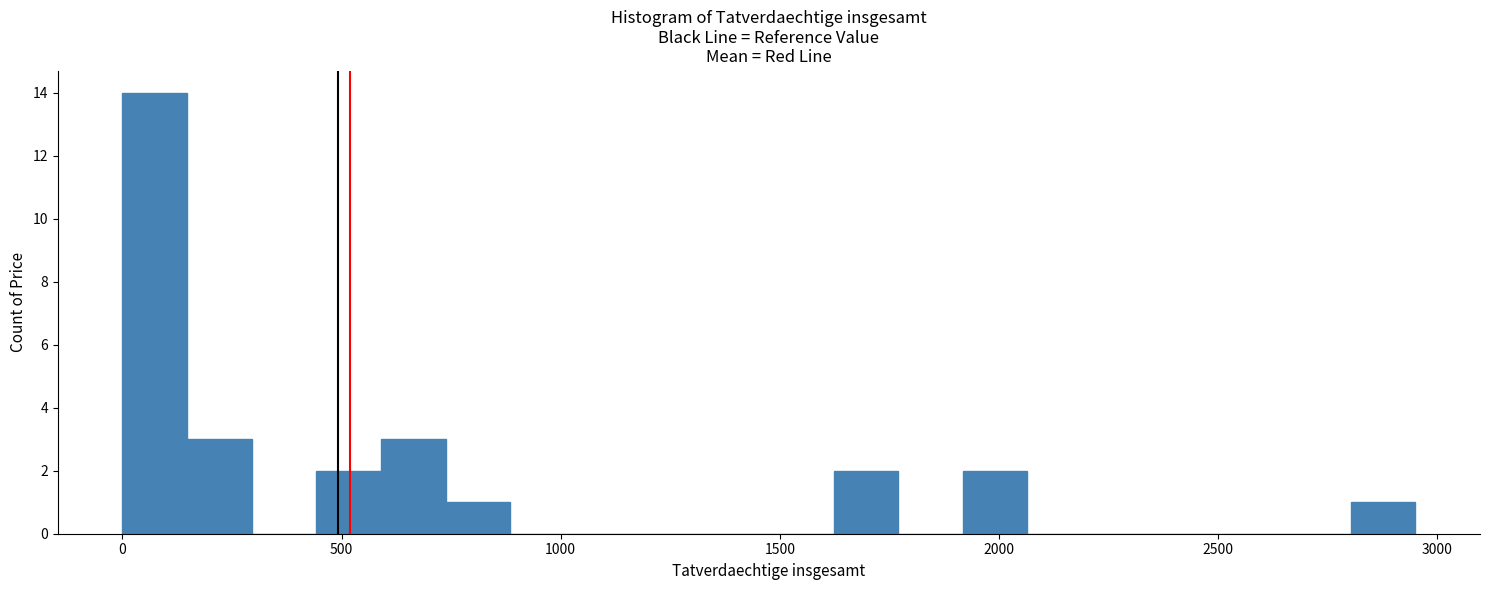

Read against the x-axis, roughly where is the centre of the tallest bar?

50